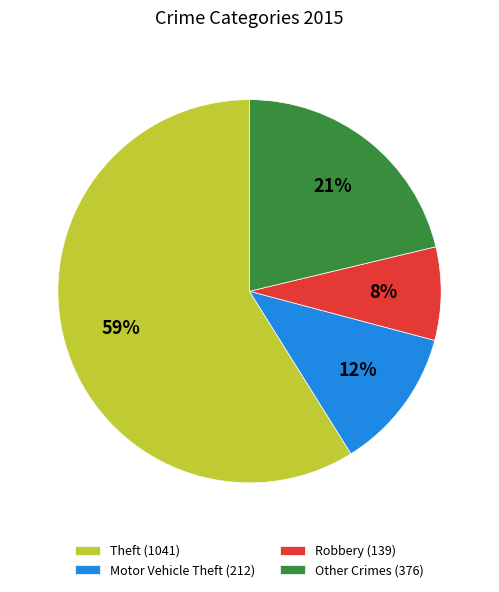

To the nearest percent, what percentage of the pie is Motor Vehicle Theft (212)?

12%